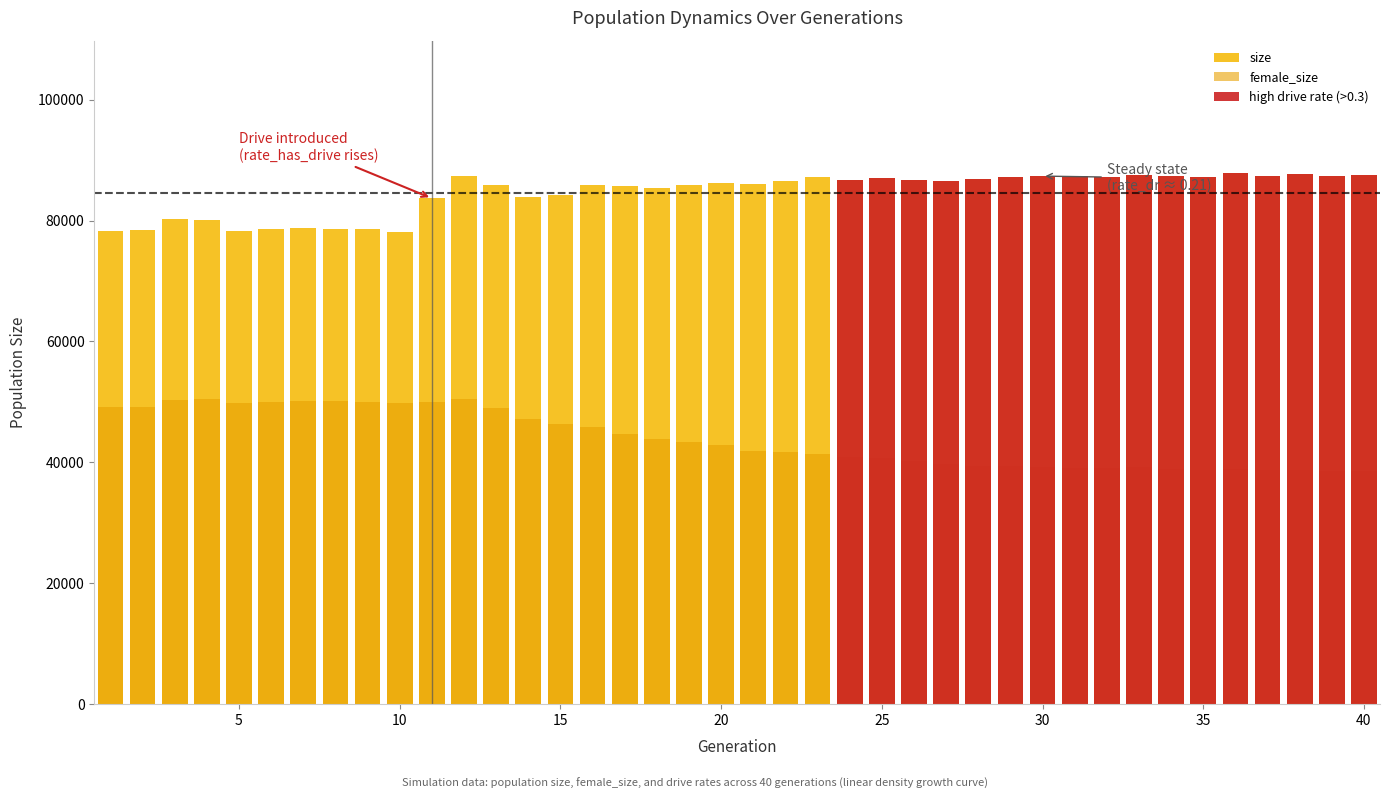

What is the difference between the maximum and minimum values in the size series?

9714